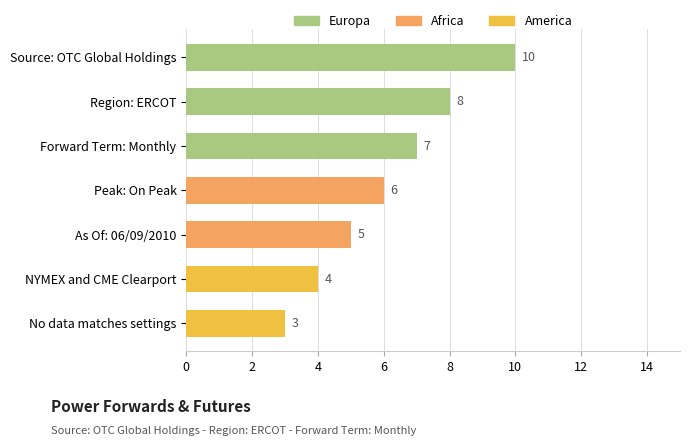

Does the chart contain stacked bars?

No